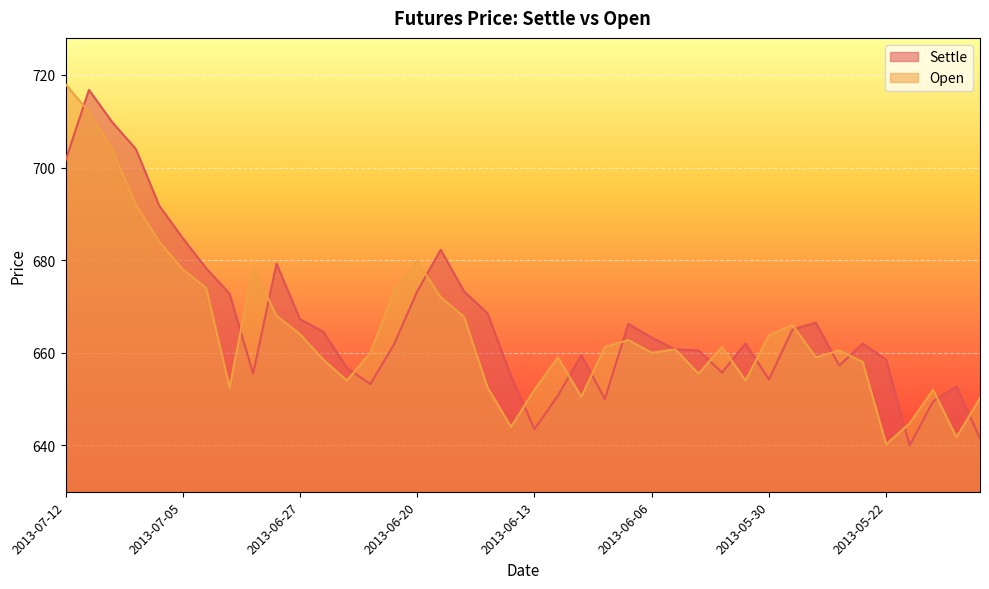

Which series ends up on top after the final intersection of Settle and Open?

Open